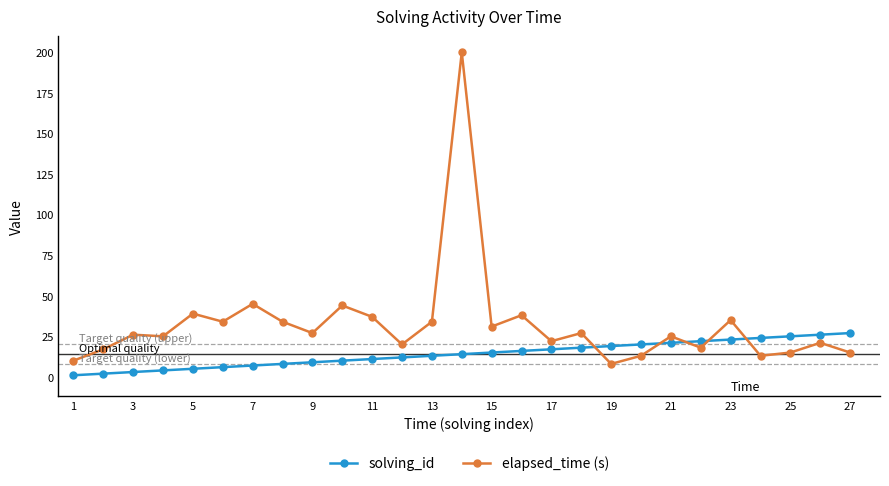

What is the difference between the maximum and minimum values in the elapsed_time (s) series?

192